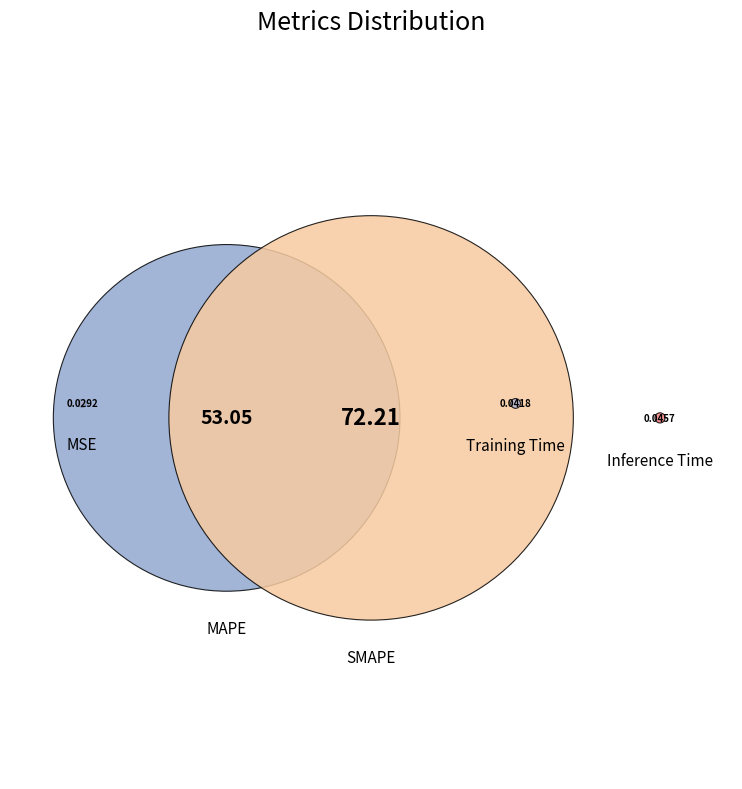

What is the majority slice?

SMAPE